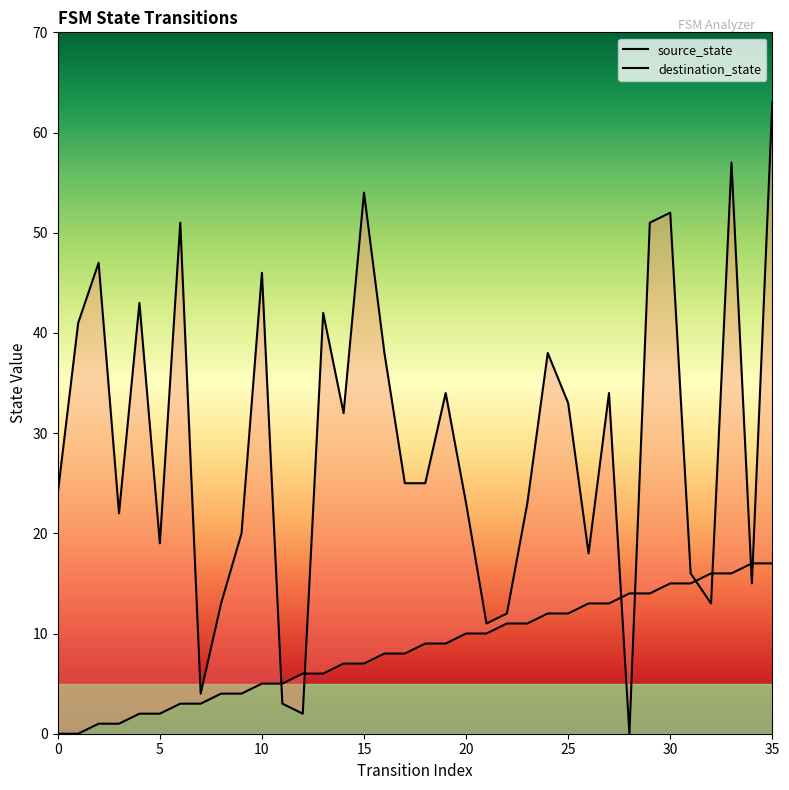

What are all the series names shown in the legend?

source_state, destination_state